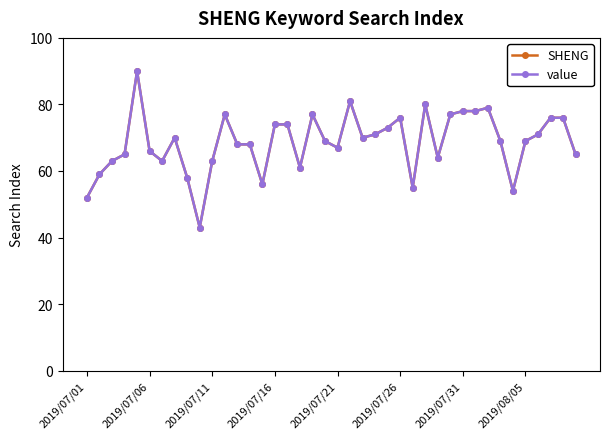

True or false: SHENG and value cross at least once.

False